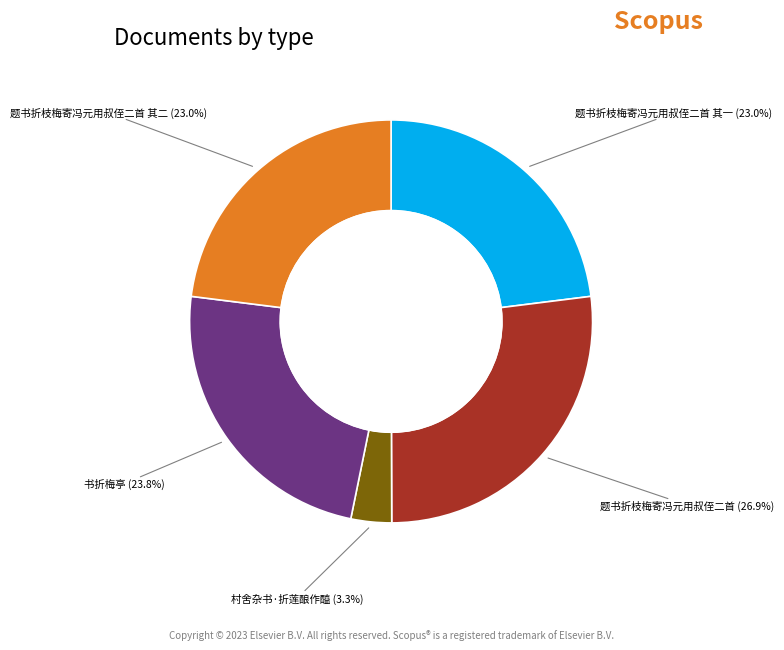

Is there a majority slice in this chart?

No